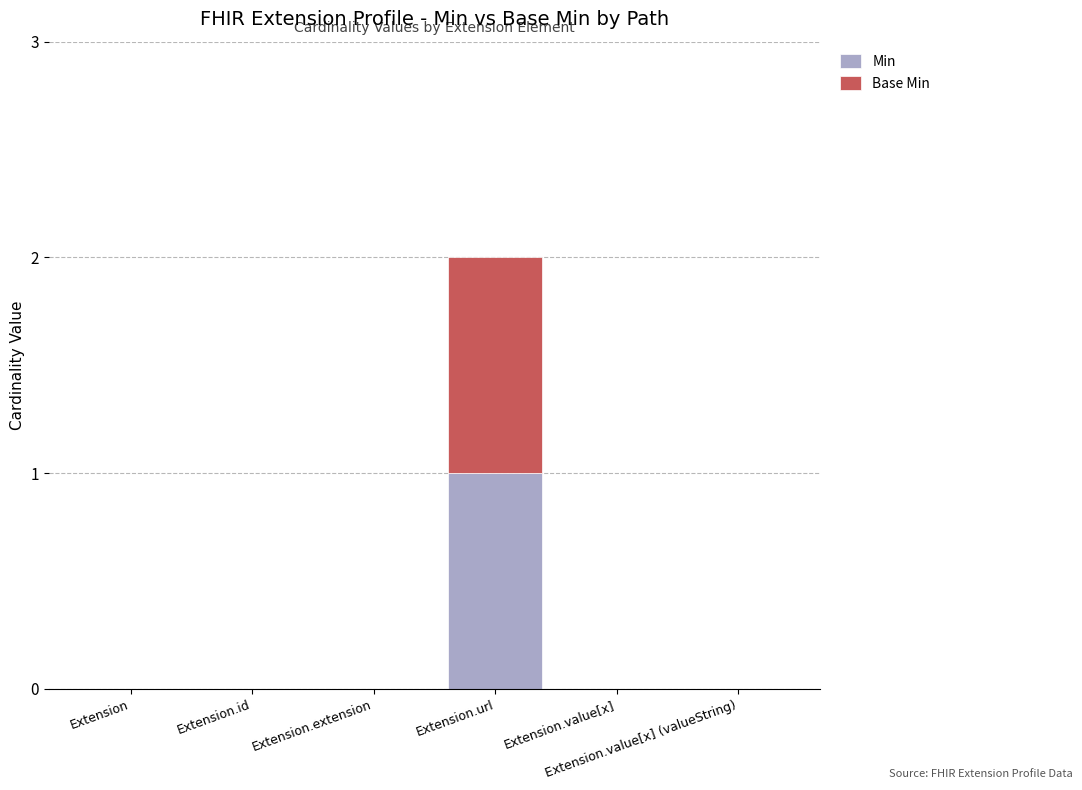

Are the bars horizontal?

No